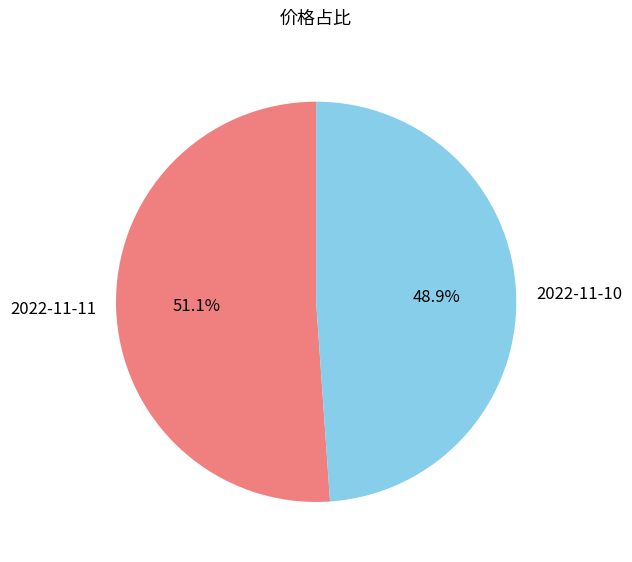

Does any single category account for the majority?

Yes